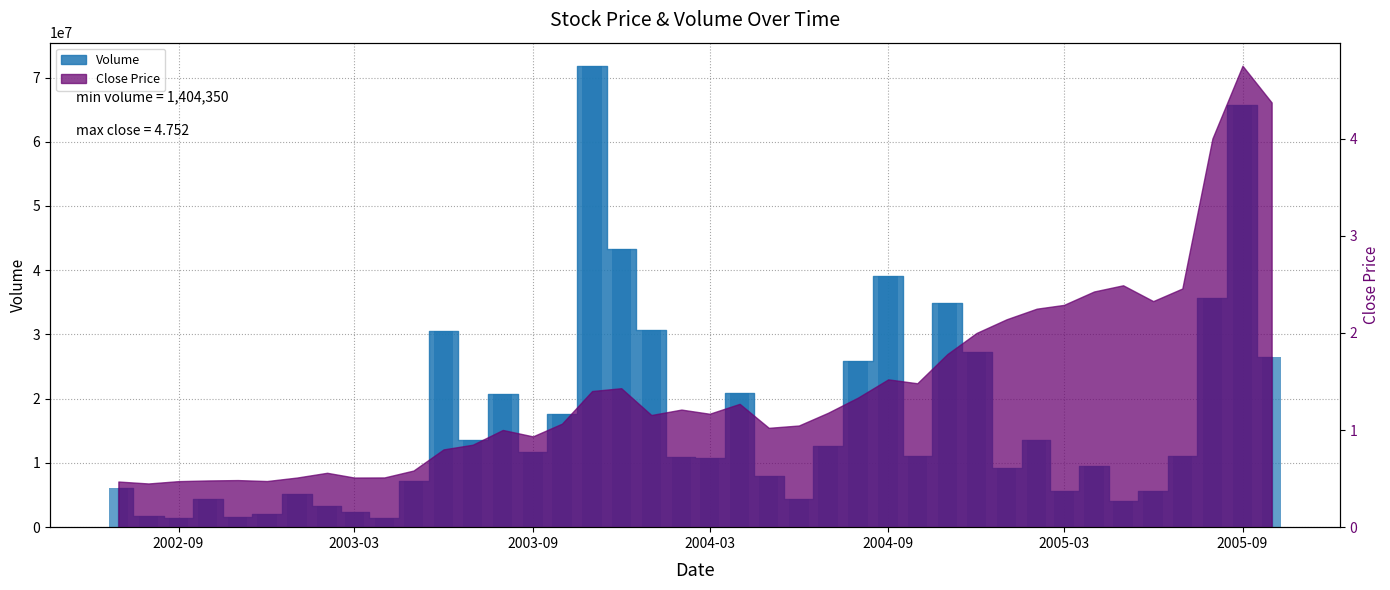

What is the change in value from 2004-07 to 2004-12?

+14544190